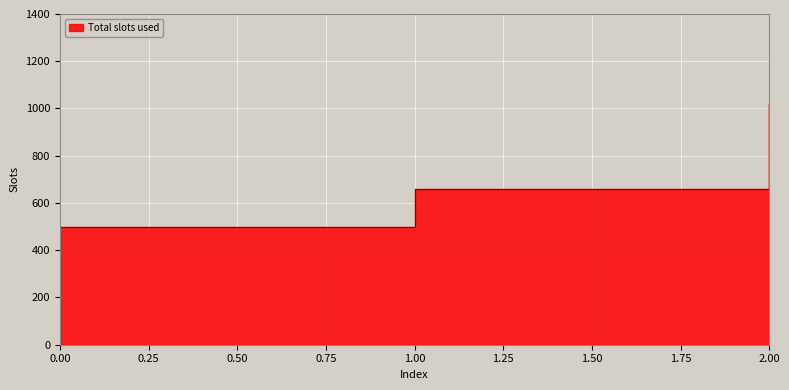

The value at 2 is 1020. True or false?

True